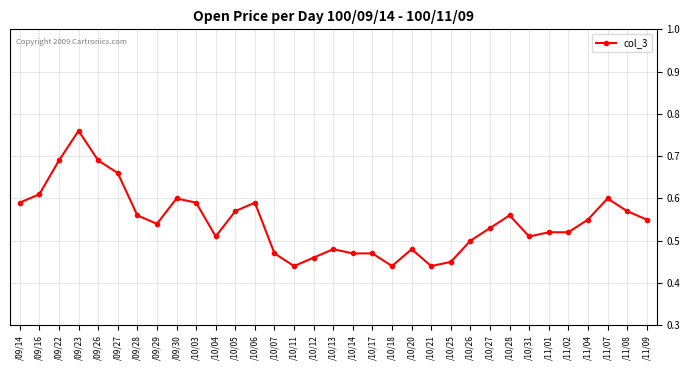

Between /10/28 and /11/01, which is larger?

/10/28